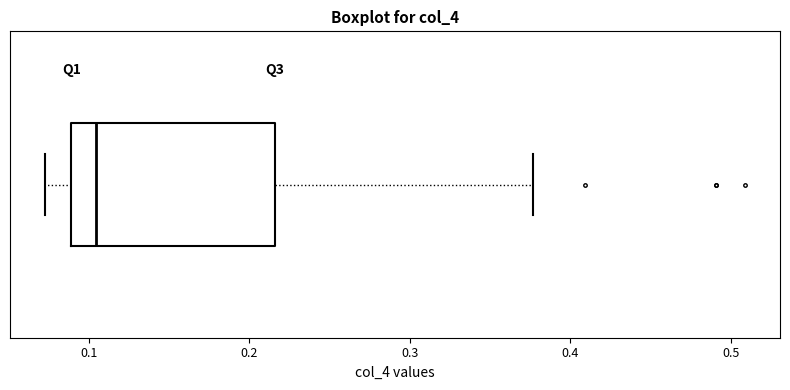

Read this box plot against the x-axis: the position of the median line, the range covered by the box, and the ends of both whiskers. The values are not printed on the chart, so give them approximately, as read against the axis.

median 0.10, box 0.09 to 0.22, whiskers 0.07 to 0.38